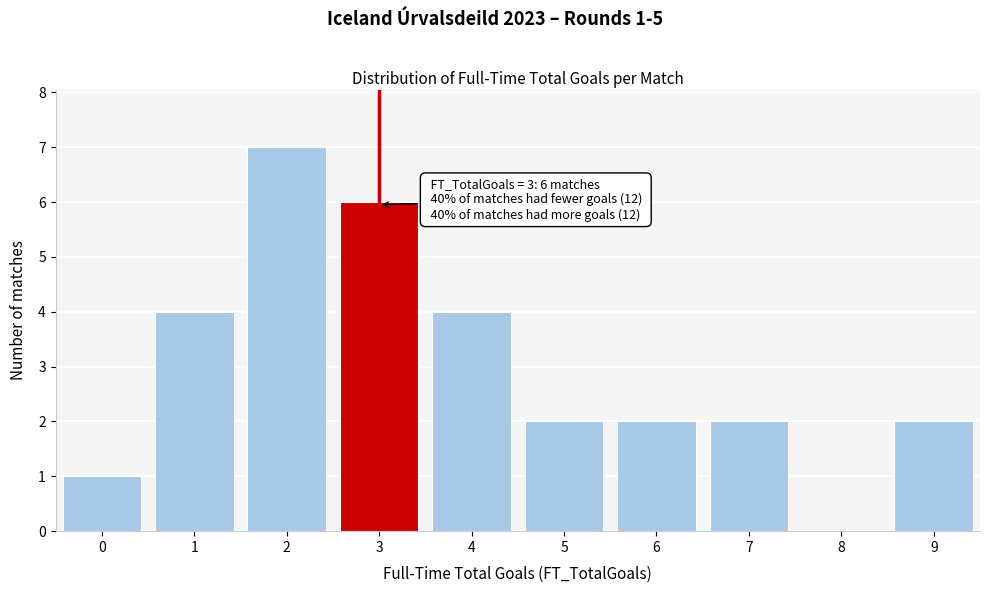

Reading left to right, list all the values displayed in this chart.

0=1	1=4	2=7	3=6	4=4	5=2	6=2	7=2	8=0	9=2